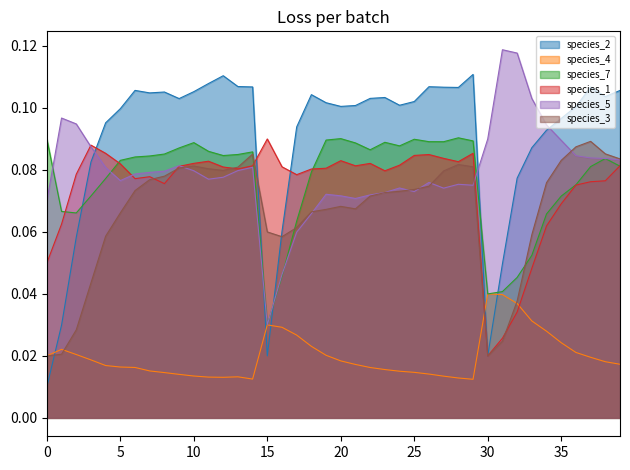

Is it true that species_3 equals 0.1 at 5?

False